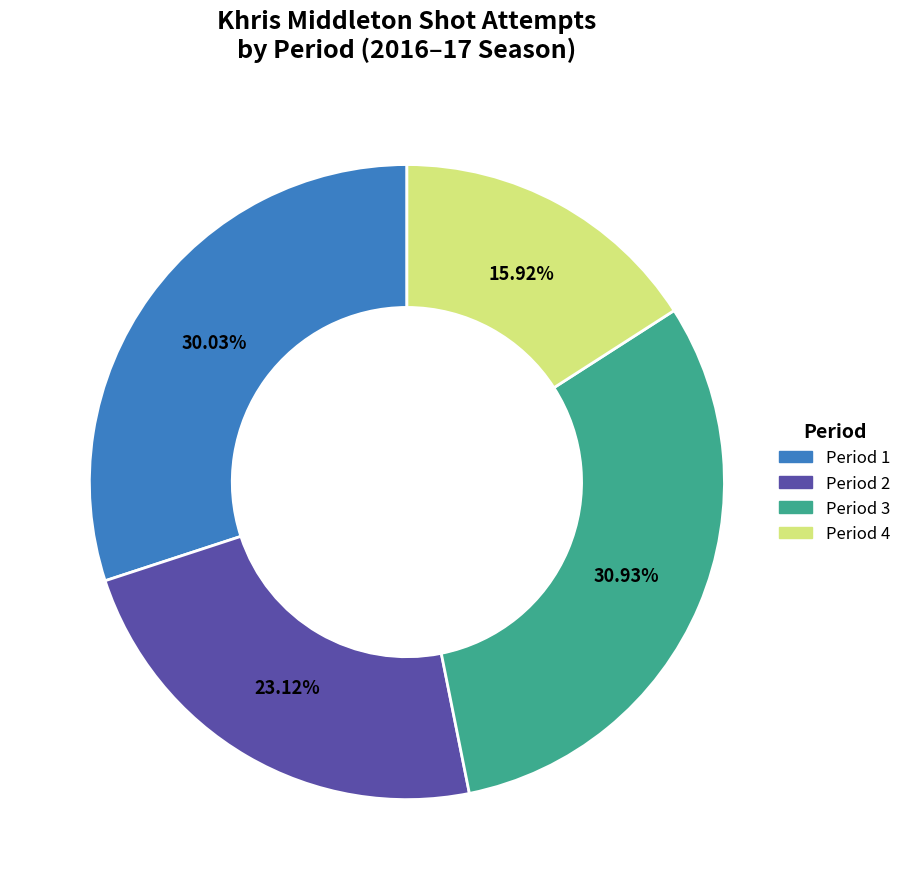

What is the smallest slice in the pie chart?

Period 4